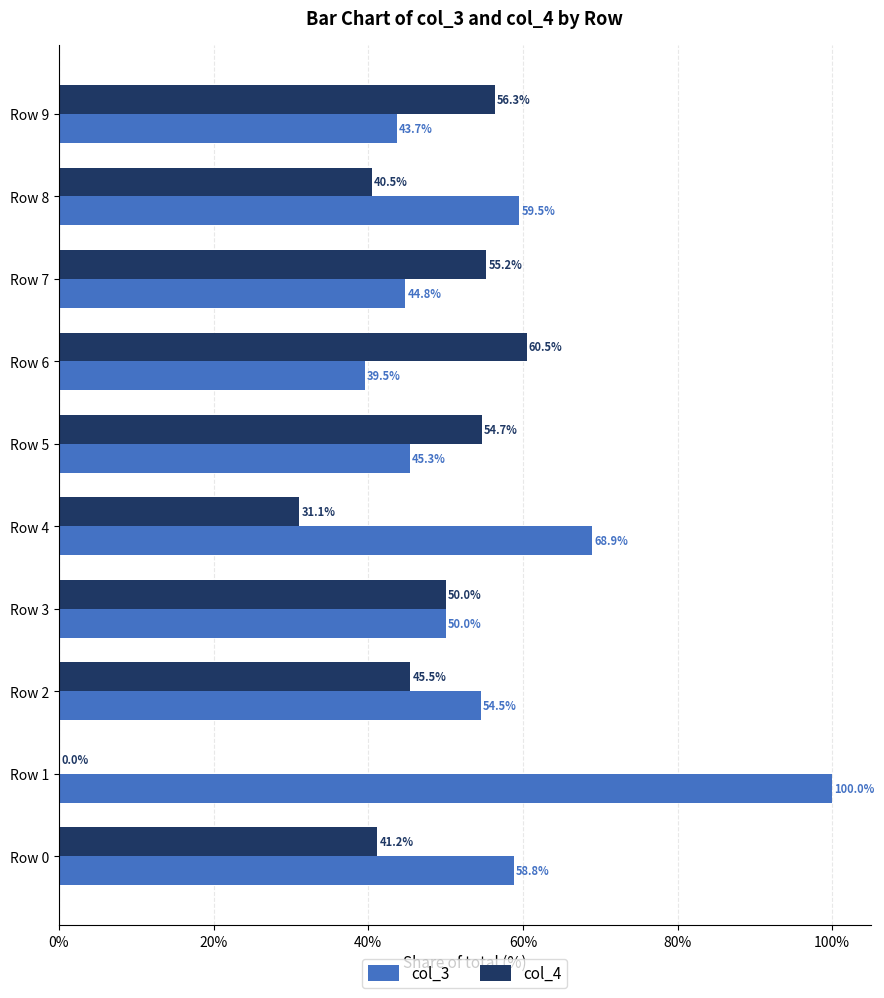

At which label is col_4 closest to 30?

Row 4